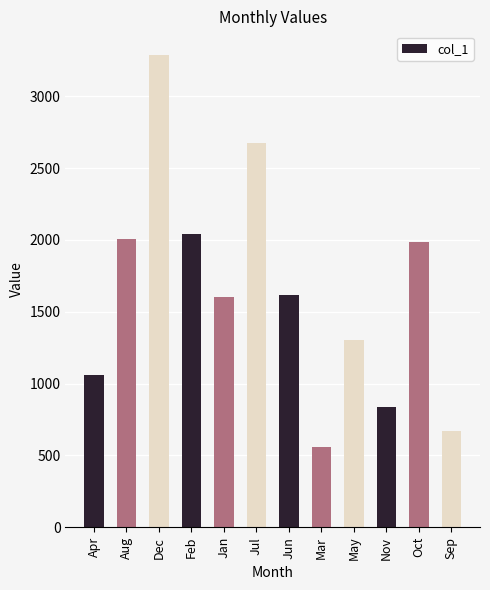

What is the minimum value shown in the chart?

556.9